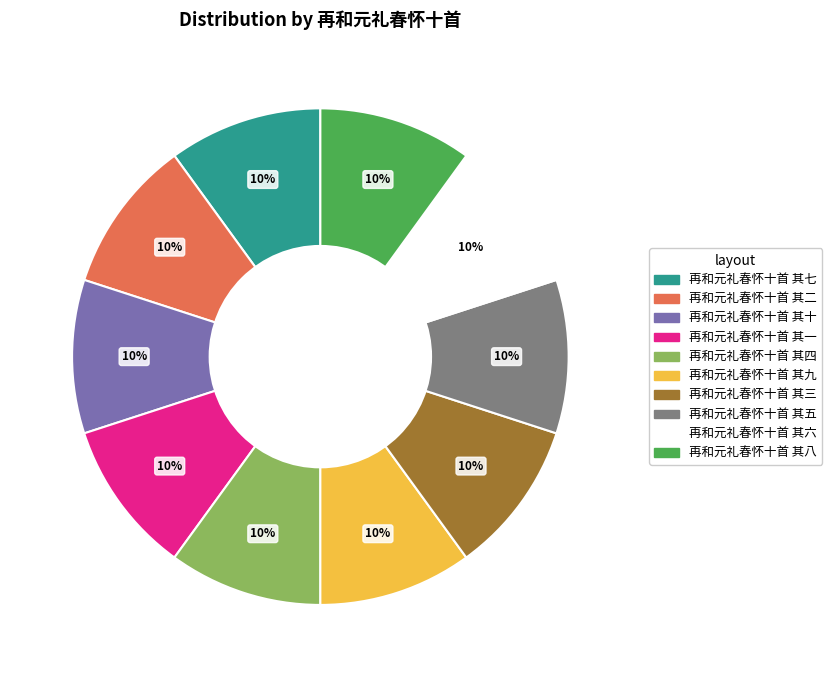

What is the ratio of the value at 再和元礼春怀十首 其一 to the value at 再和元礼春怀十首 其七?

1.0